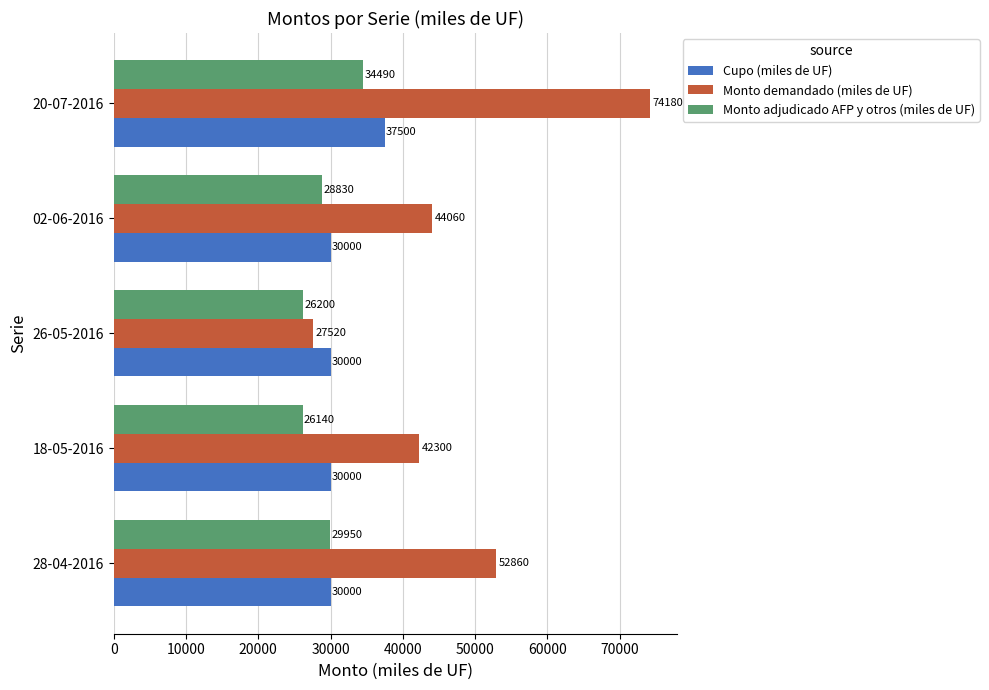

At 02-06-2016, list the series in order from smallest to largest.

Monto adjudicado AFP y otros (miles de UF), Cupo (miles de UF), Monto demandado (miles de UF)